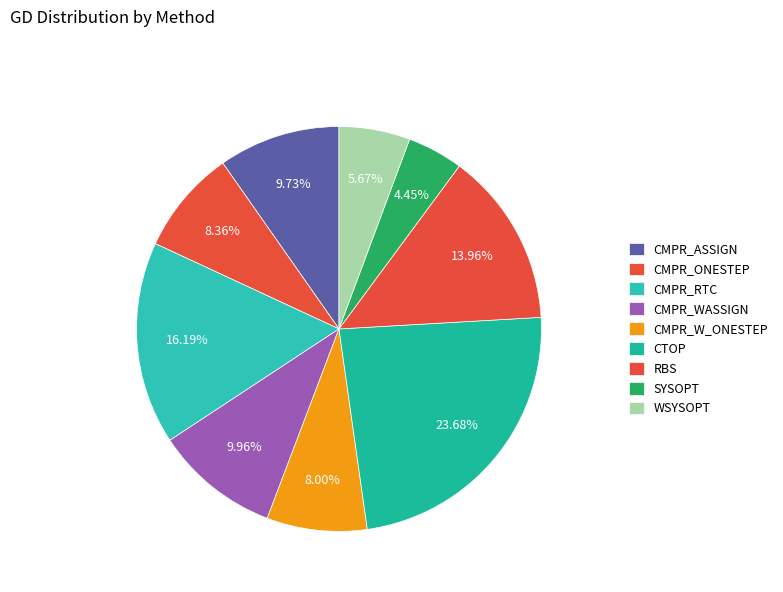

To the nearest percent, what portion does CTOP represent?

24%